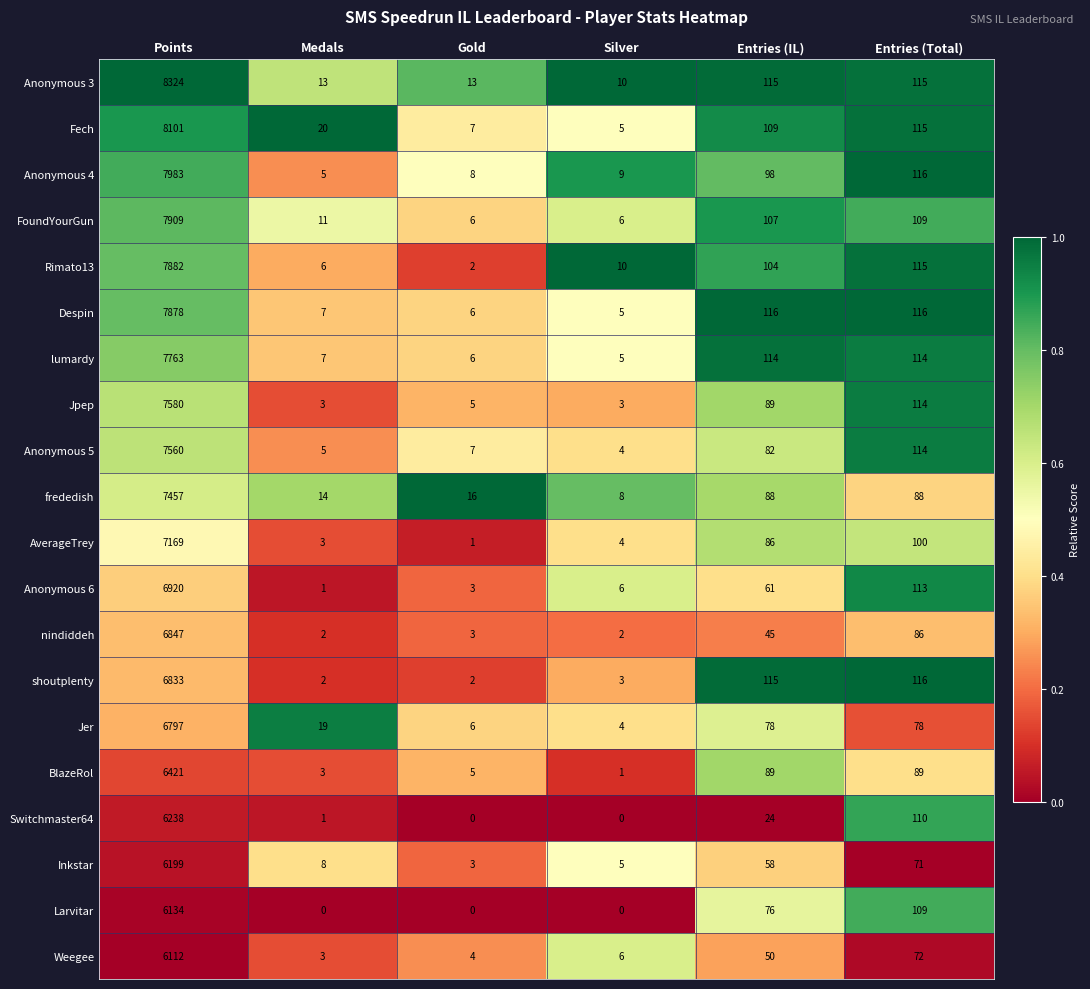

Which series has the largest range (max minus min)?

Anonymous 3